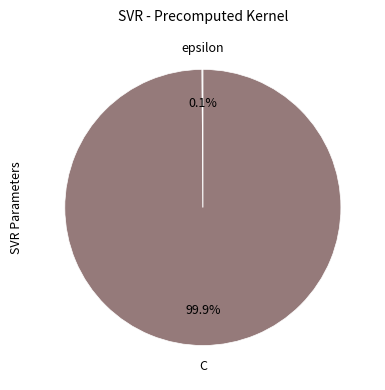

Is there a majority slice in this chart?

Yes